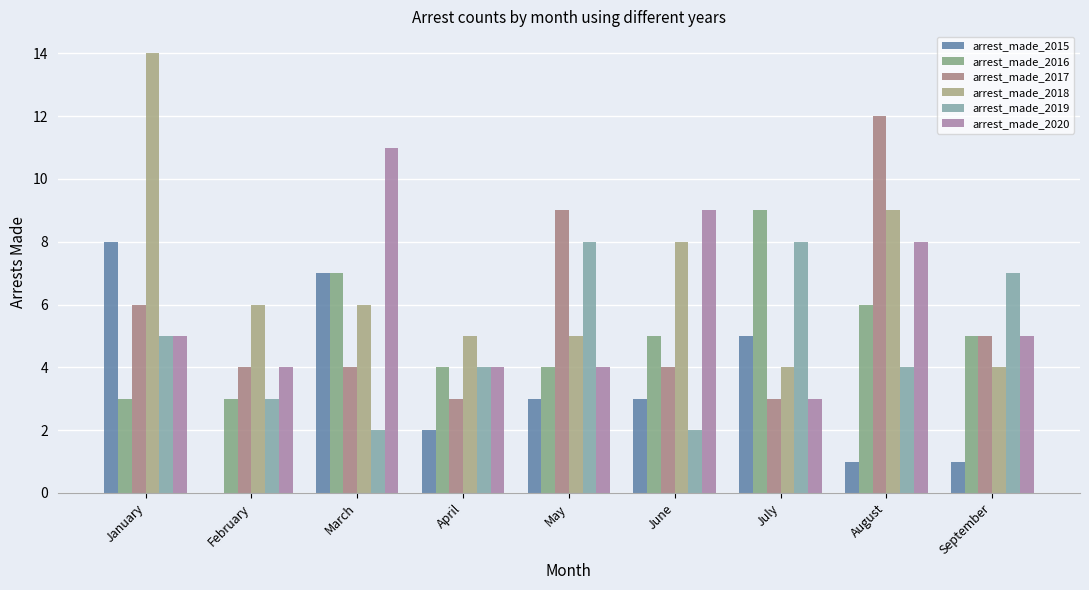

The arrest_made_2018 series shows 2 at September. True or false?

False